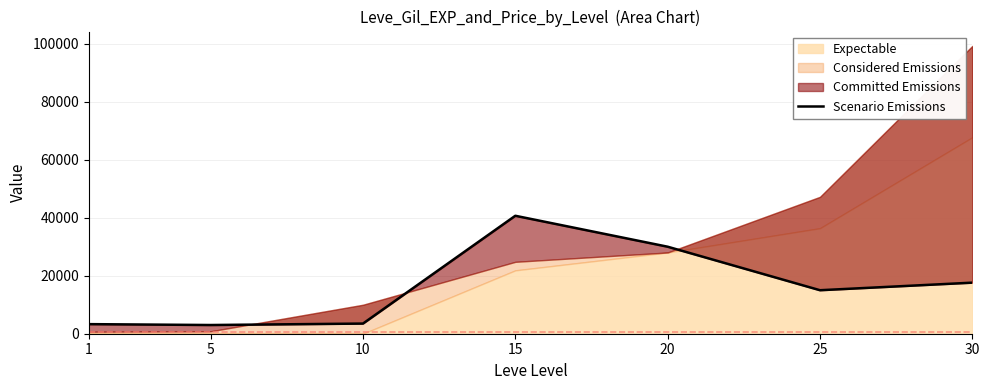

Which category has the lowest value across all series?

5